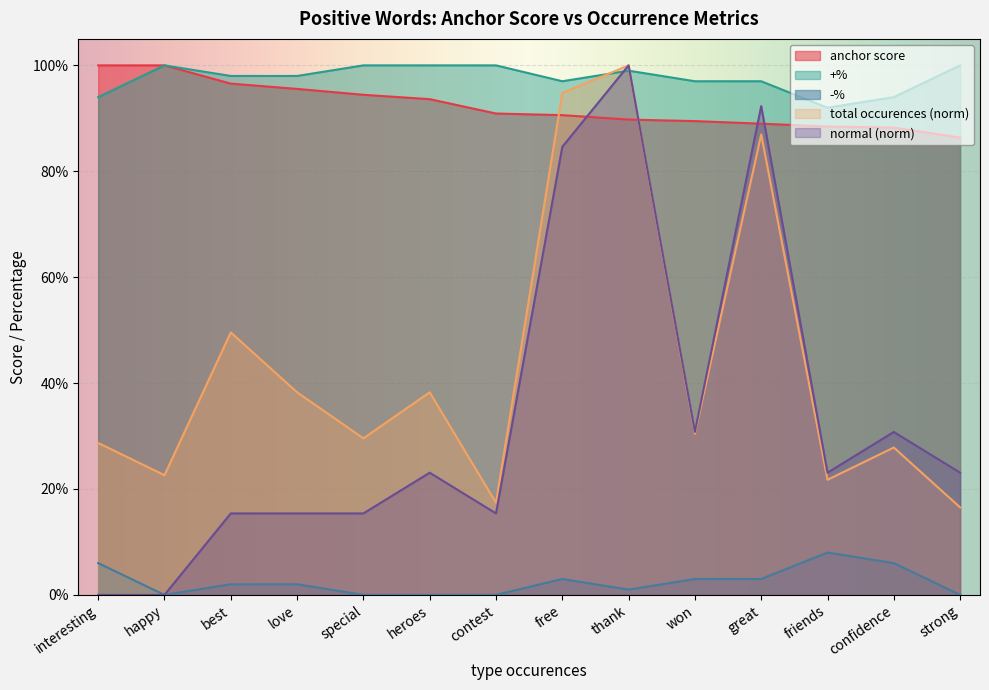

List the series in order of their peak value, lowest first.

-%, anchor score, total occurences, +%, normal